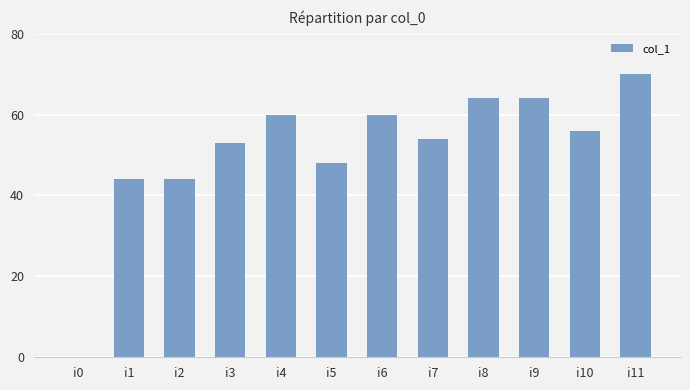

Reading right to left, list all the values displayed in this chart.

i11=70	i10=56	i9=64	i8=64	i7=54	i6=60	i5=48	i4=60	i3=53	i2=44	i1=44	i0=0